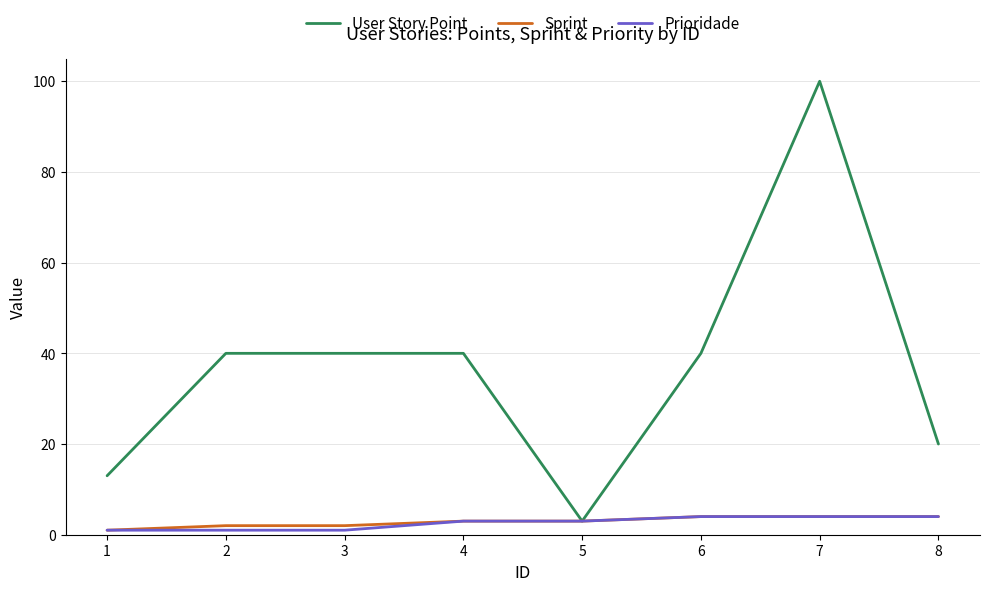

How many lines are shown in the chart?

3